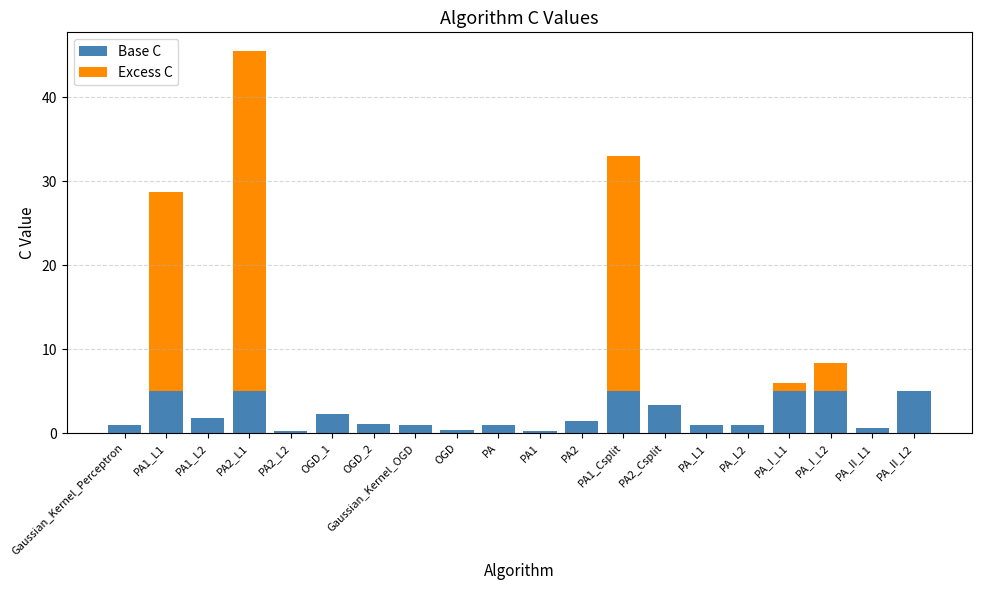

What is the total value across all series at PA2?

1.4